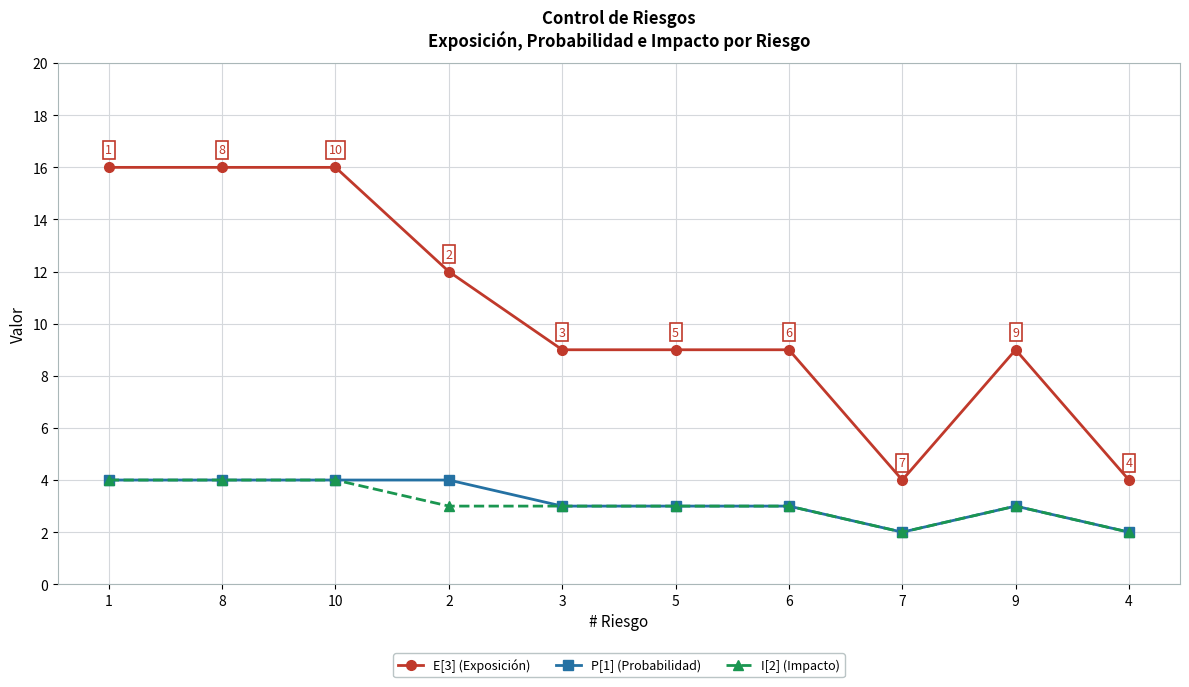

What is the label of the 4th point from the left?

2